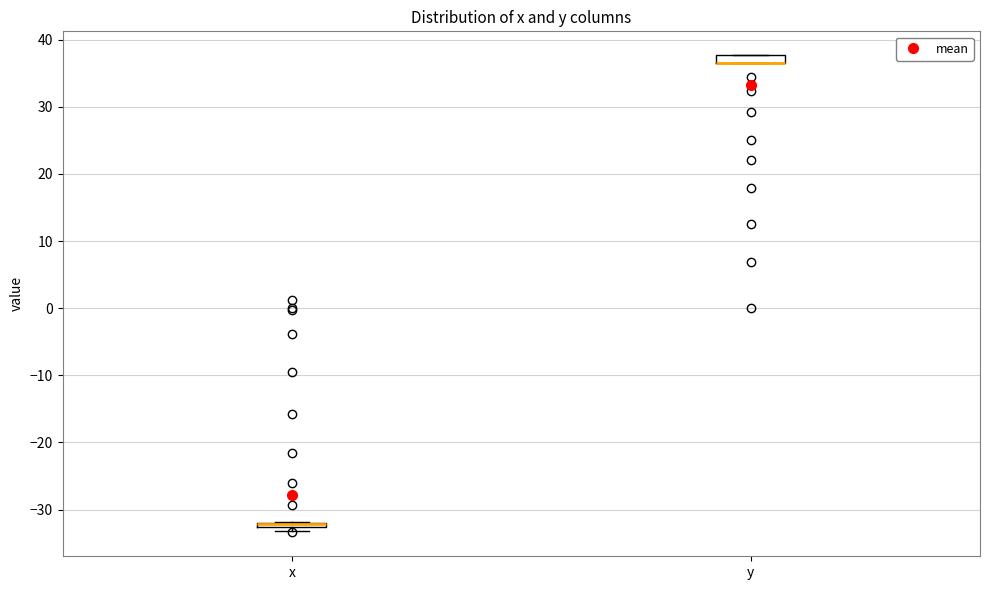

Where is the lower edge of the box for x on the y-axis? The values are not printed on the chart, so give them approximately, as read against the axis.

-33